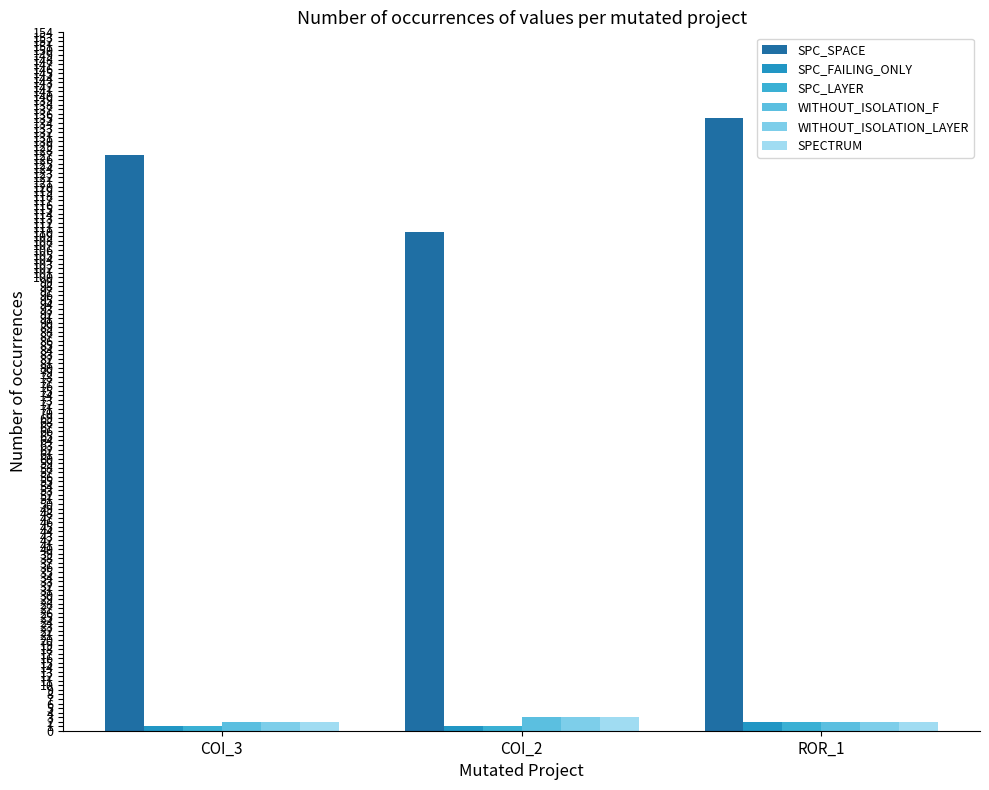

What are all the series names shown in the legend?

SPC_SPACE, SPC_FAILING_ONLY, SPC_LAYER, WITHOUT_ISOLATION_F, WITHOUT_ISOLATION_LAYER, SPECTRUM